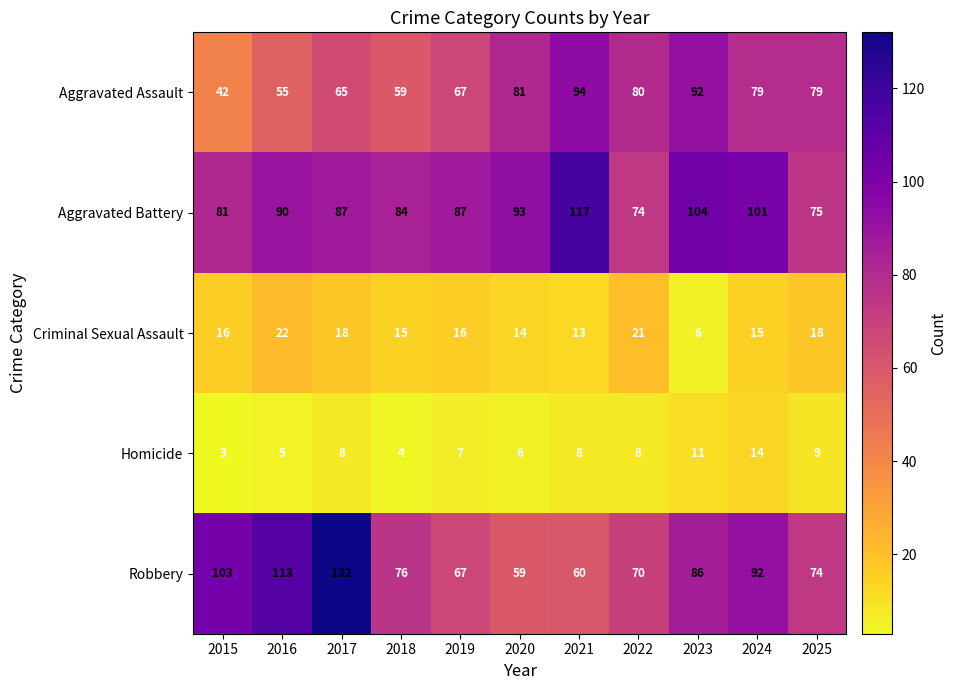

True or false: Robbery has a value of 92 at 2024.

True